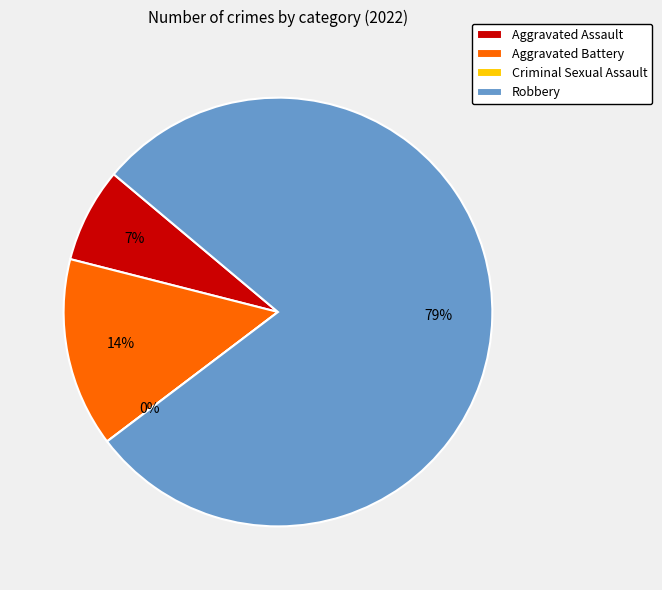

Is it true that Aggravated Battery is 26% of the pie?

False